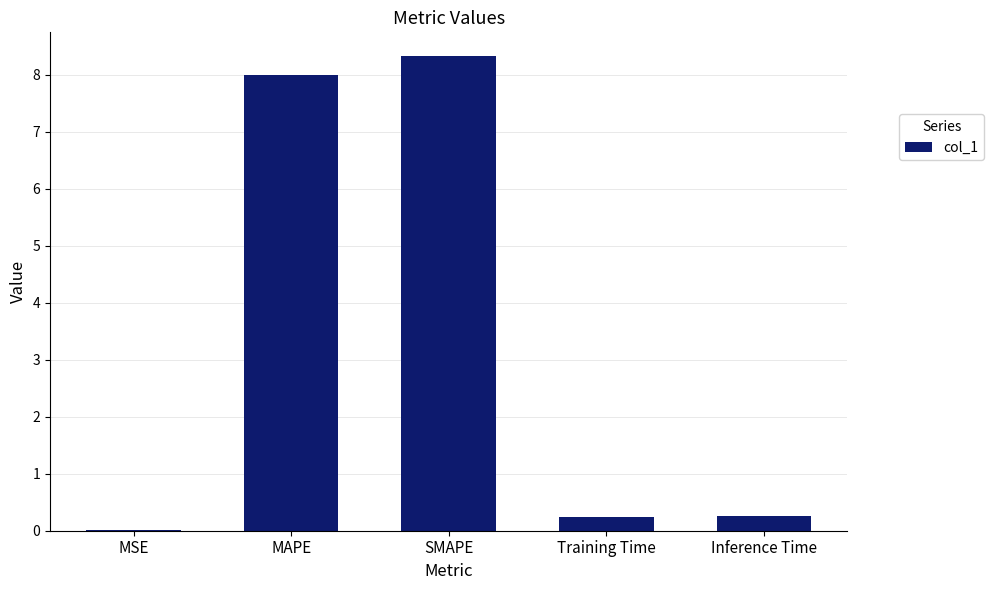

What is the change in value from MSE to Inference Time?

+0.3